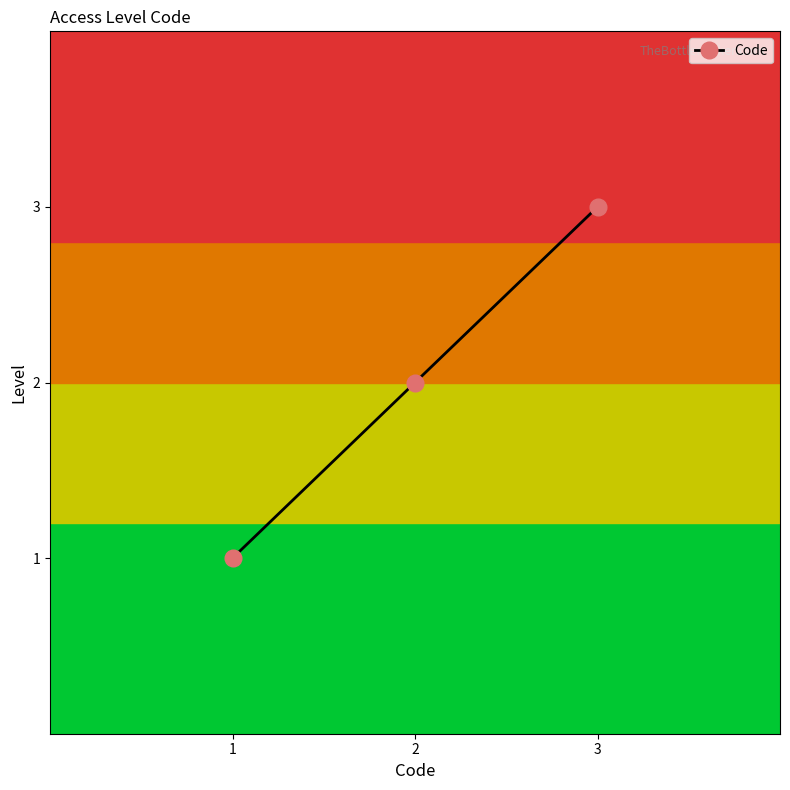

List the labels in order of value, smallest first.

1, 2, 3